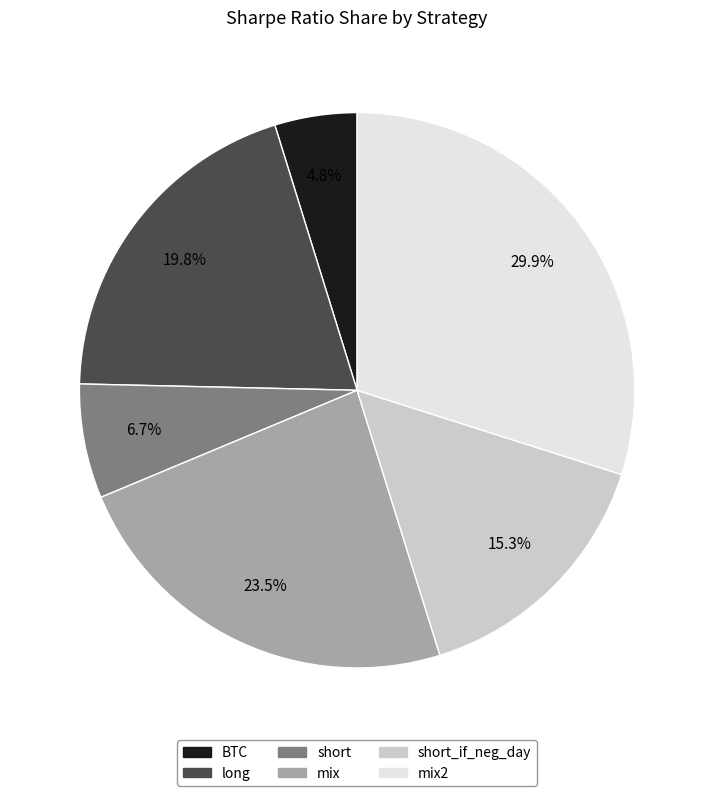

Is there any slice that represents more than half of the pie?

No